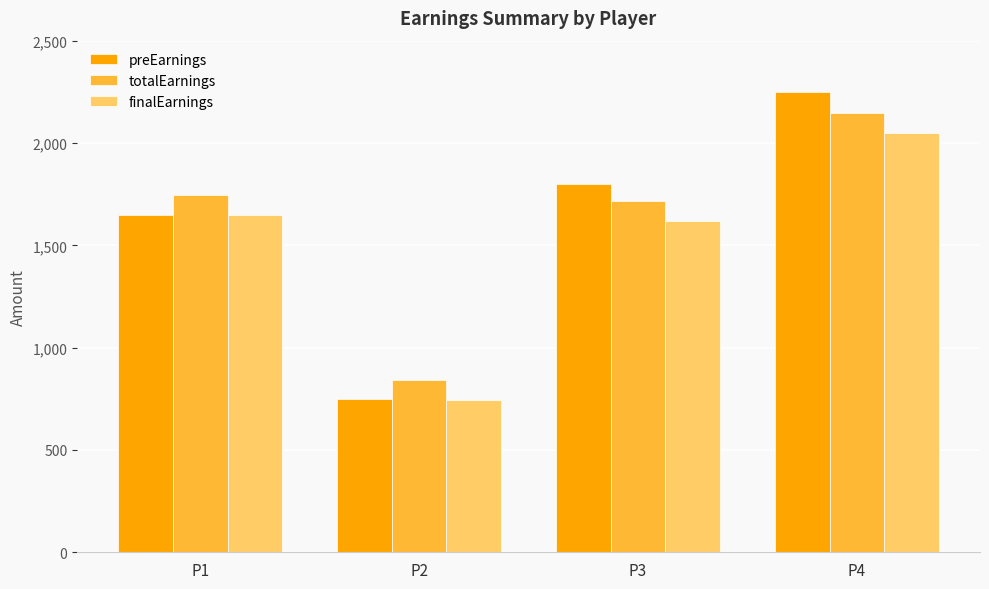

What is the sum of the totalEarnings values at P1 and P4?

3892.5